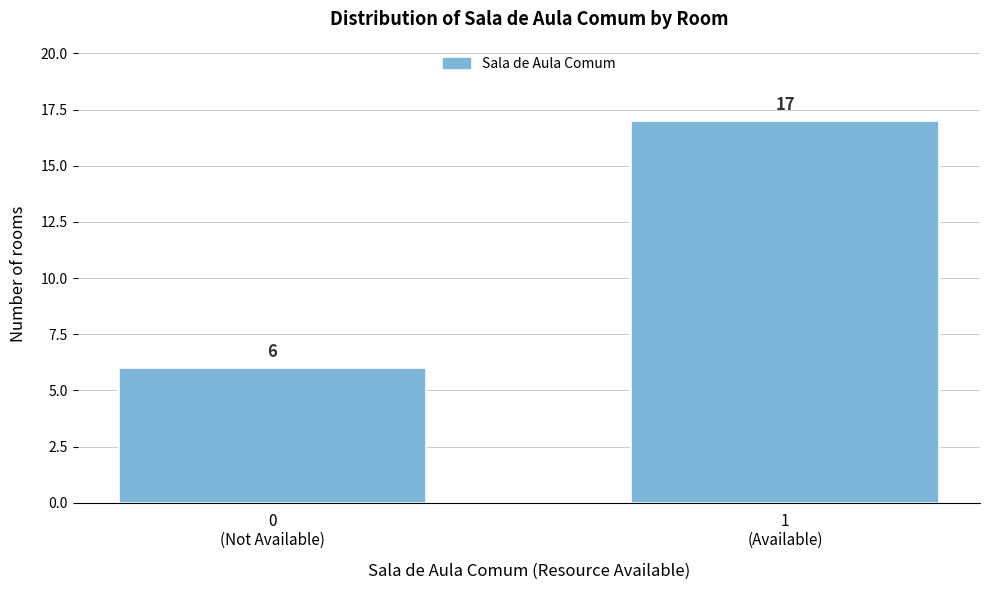

Reading right to left, list all the values displayed in this chart.

17	6